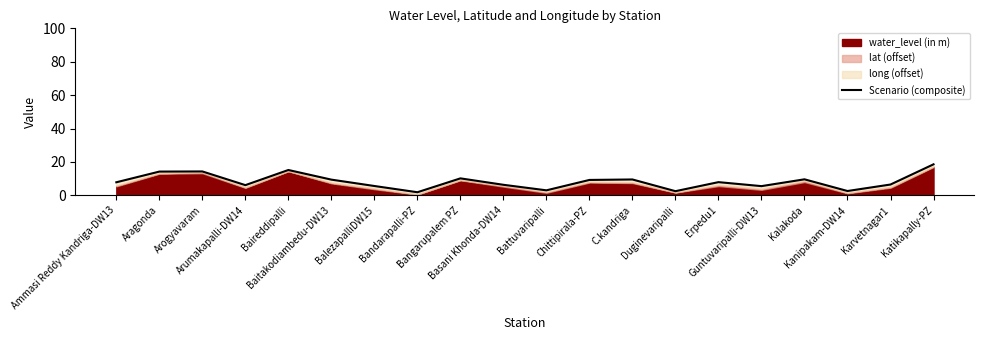

Reading left to right, extract all data points from this chart.

7.9	14.2	14.3	6.1	15.2	9.4	5.6	1.9	10.2	6.3	3.0	9.2	9.5	2.5	7.9	5.5	9.6	2.6	6.5	18.6